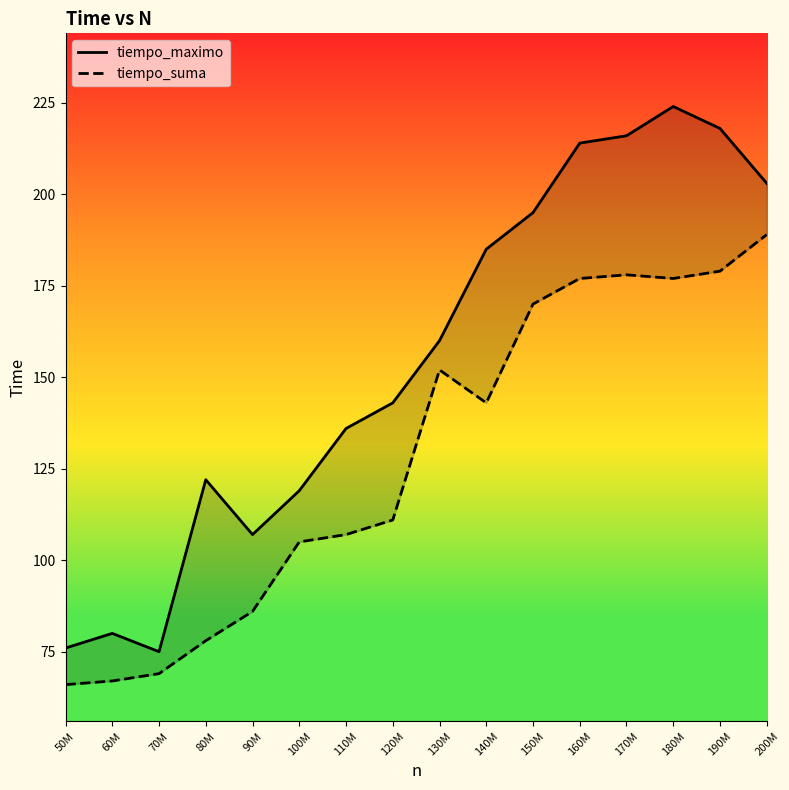

At how many categories does at least one series exceed 148?

8